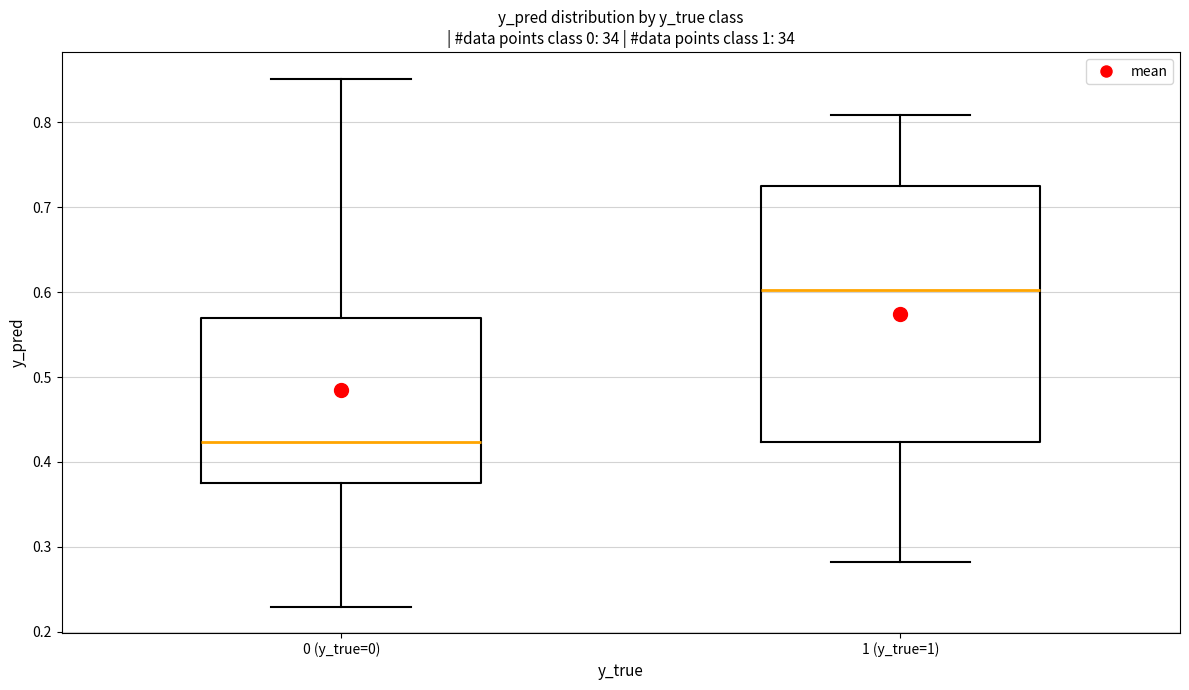

Reading left to right, transcribe this box plot: for each box, give where its median line is, the range the box spans, and where its two whiskers end, as read against the y-axis. The values are not printed on the chart, so give them approximately, as read against the axis.

0 (y_true=0): median 0.42, box 0.37 to 0.57, whiskers 0.23 to 0.85
1 (y_true=1): median 0.60, box 0.42 to 0.73, whiskers 0.28 to 0.81